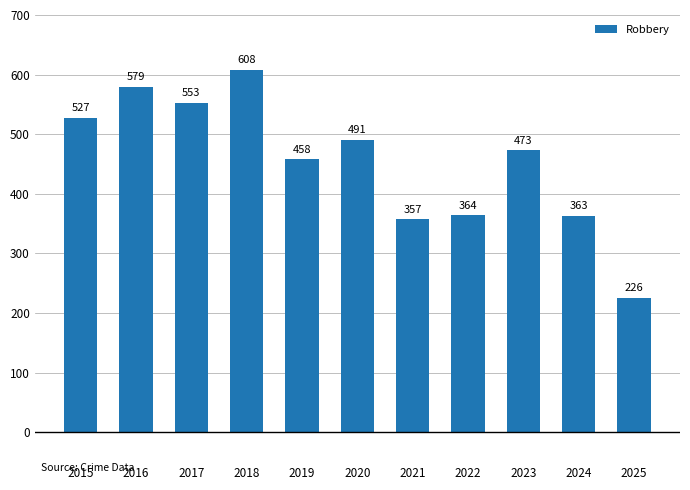

Reading left to right, what are all the values shown in this chart?

2015=527	2016=579	2017=553	2018=608	2019=458	2020=491	2021=357	2022=364	2023=473	2024=363	2025=226